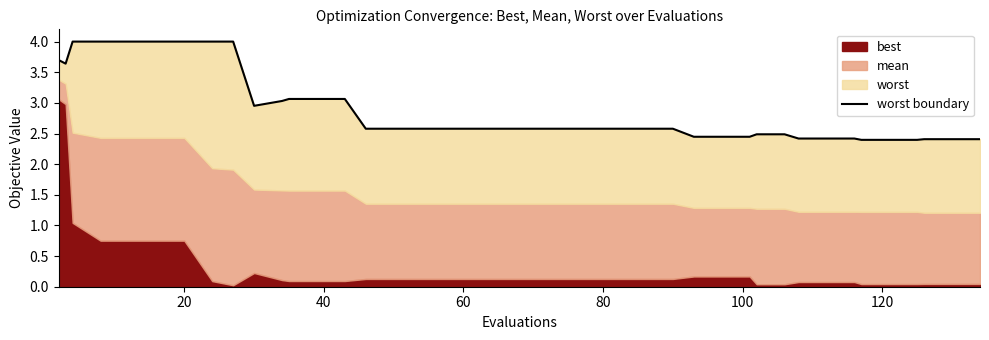

Does the chart display data point markers on the line(s)?

No